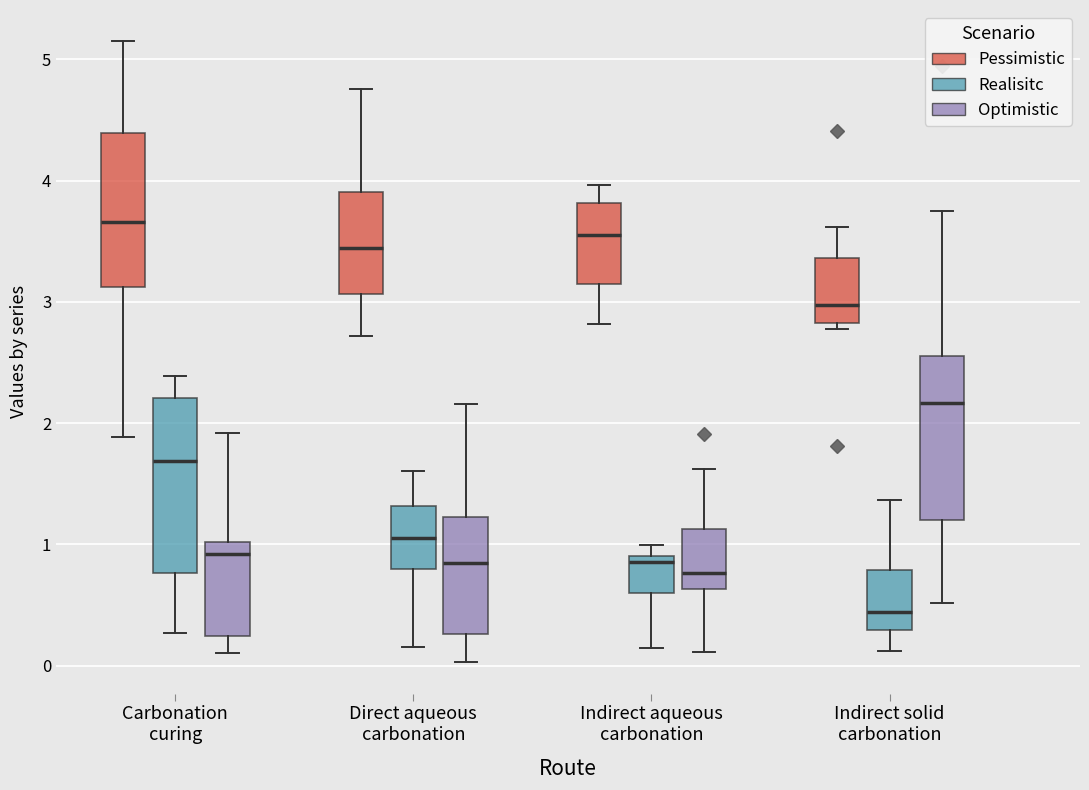

Which box's median line is the highest?

Carbonation curing (Pessimistic)